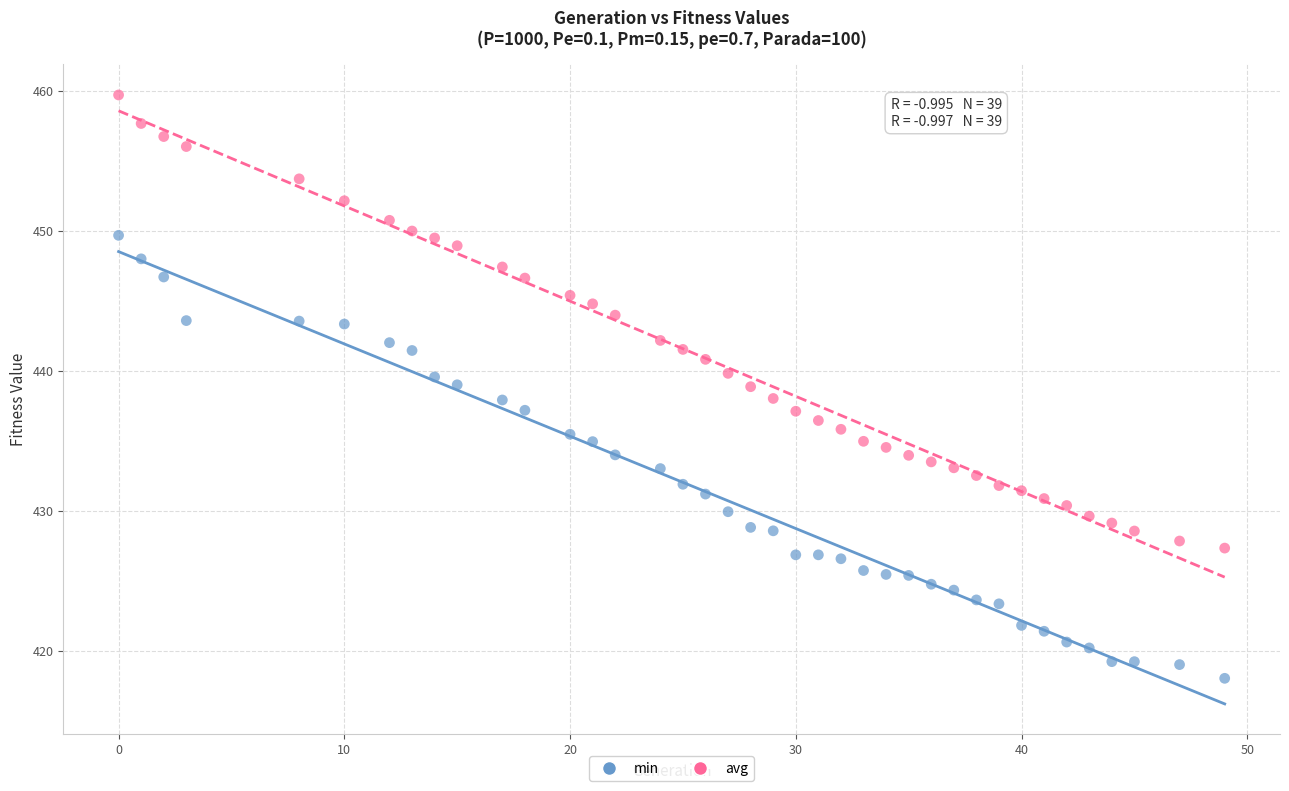

Which series reaches the maximum Y coordinate?

avg